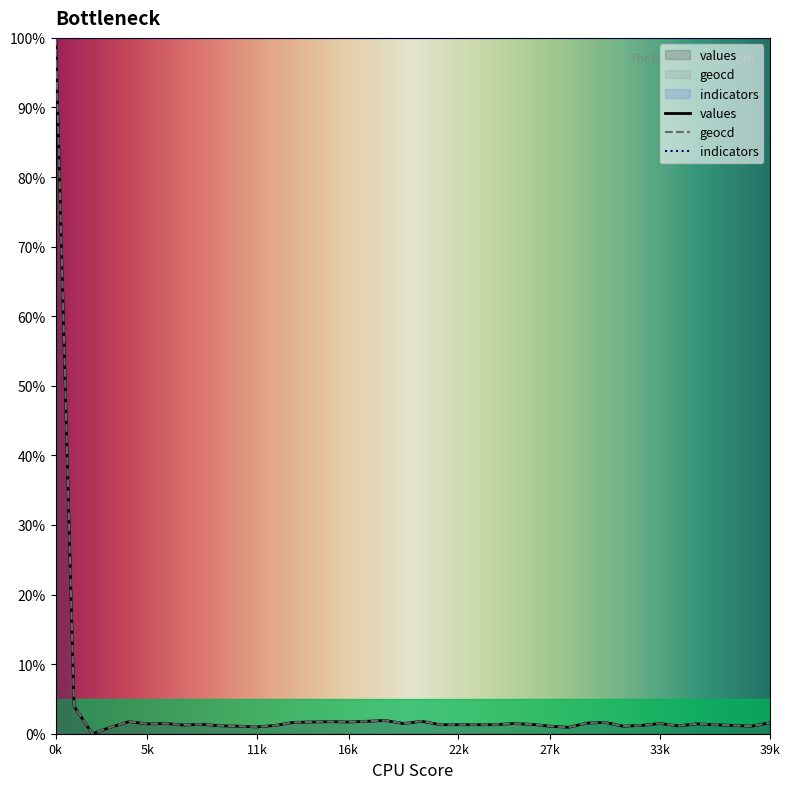

What value does the geocd series have at 30?

1.6